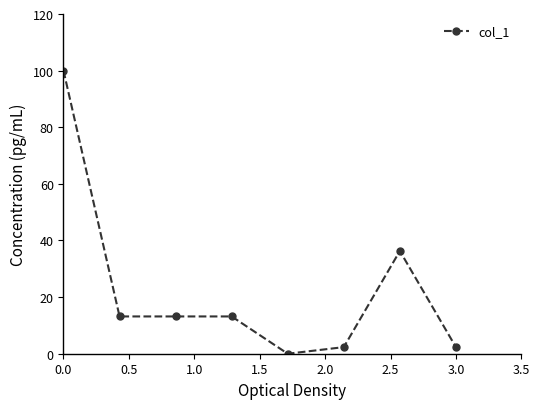

What is the average value?

22.6